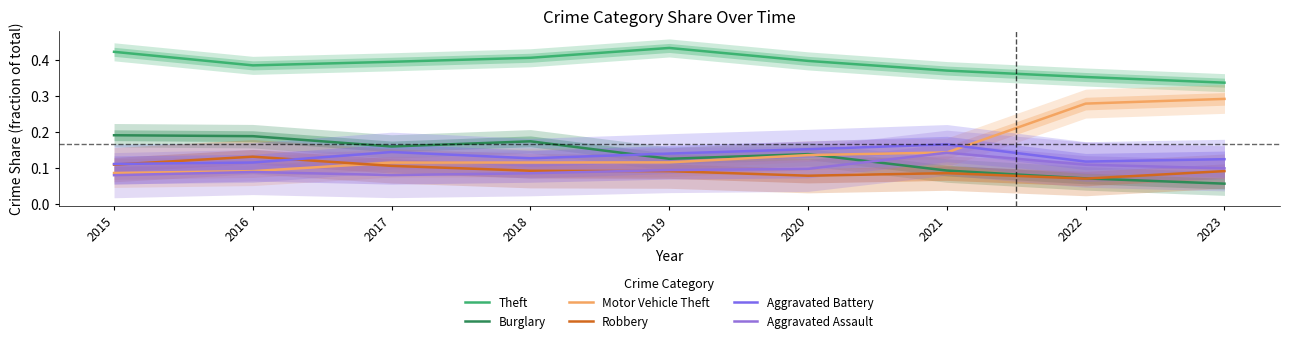

What is the value of the Robbery point at the 2nd from the left?

0.1